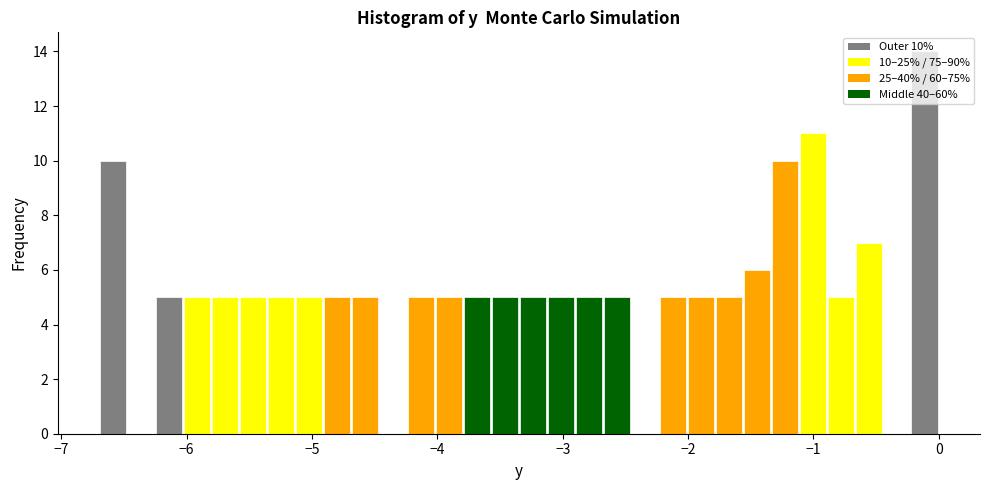

Read against the x-axis, roughly where is the centre of the tallest bar?

-0.1